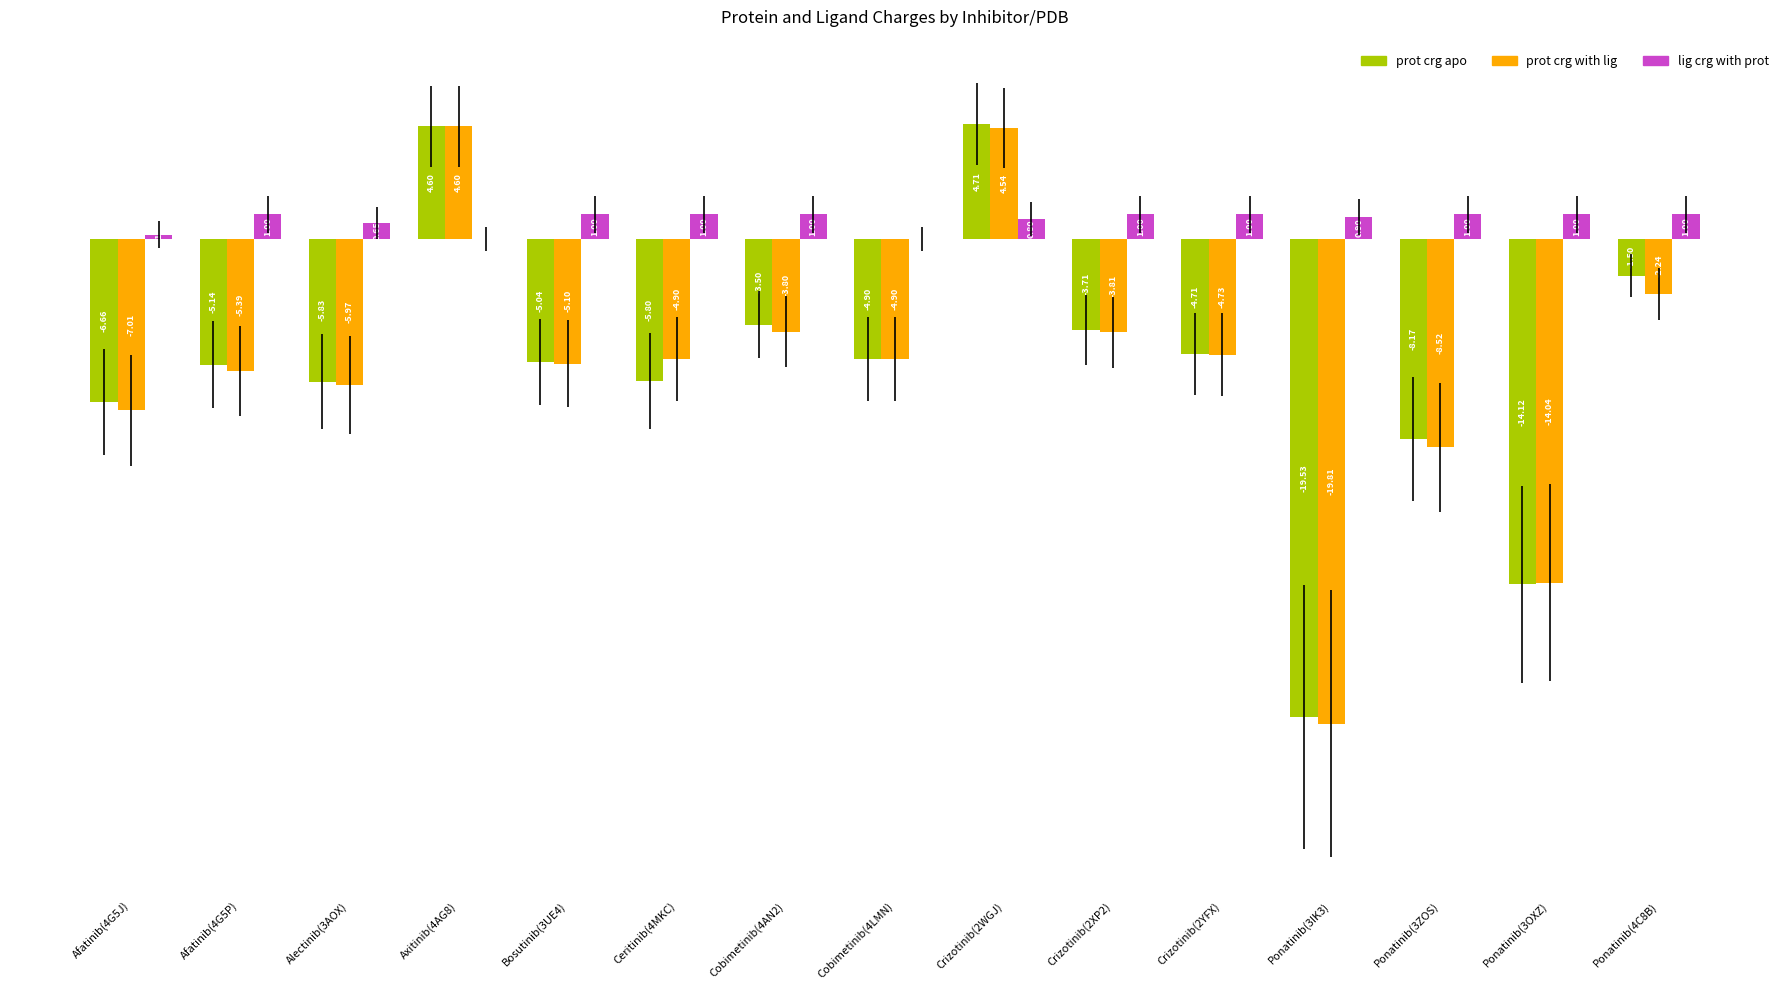

What is the sum of all prot crg with lig values?

-81.1